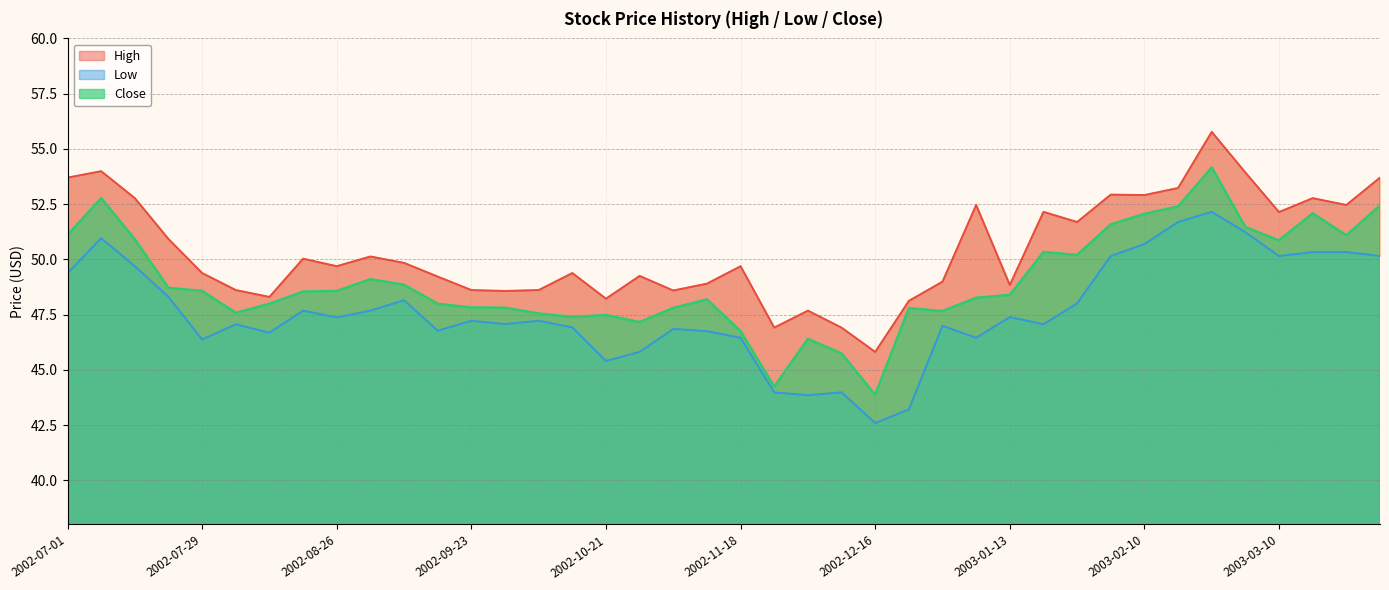

What is the label of the 14th point from the left?

2002-09-30